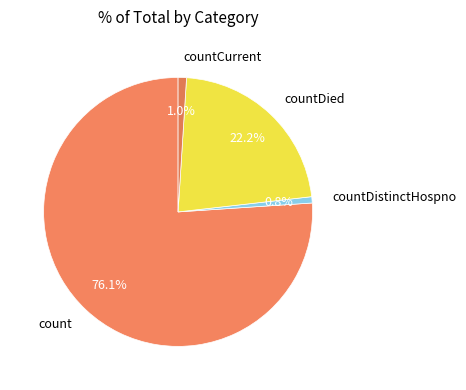

True or false: count accounts for 89% of the total.

False